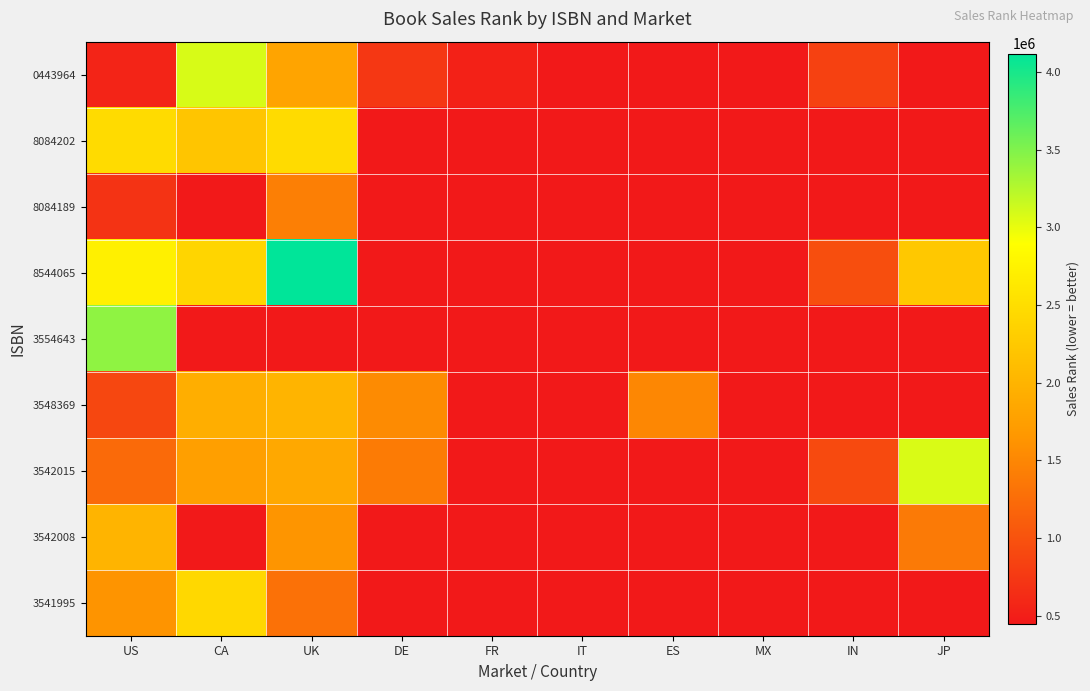

At MX, list the series in order from largest to smallest.

0443964, 8084202, 8084189, 8544065, 3554643, 3548369, 3542015, 3542008, 3541995